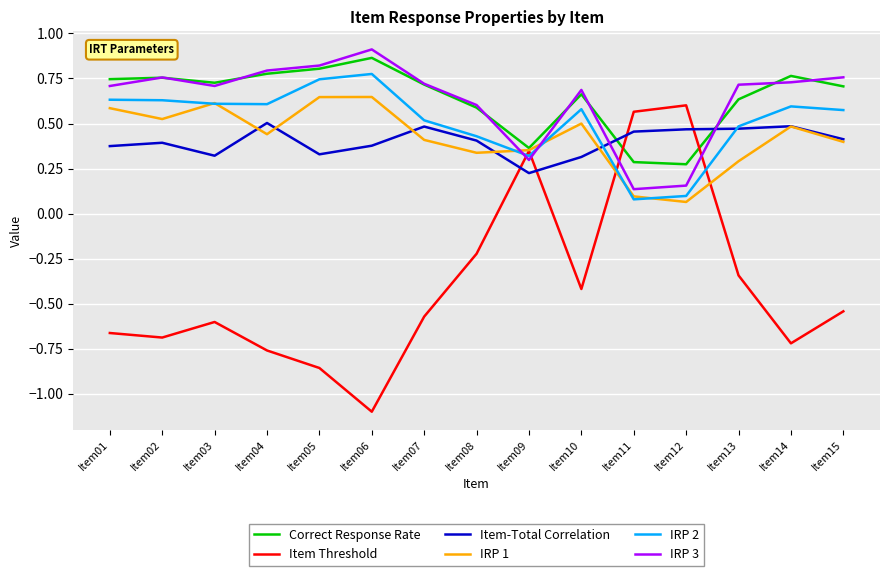

In IRP 2, how many points are lower than both neighbors (excluding endpoints)?

3